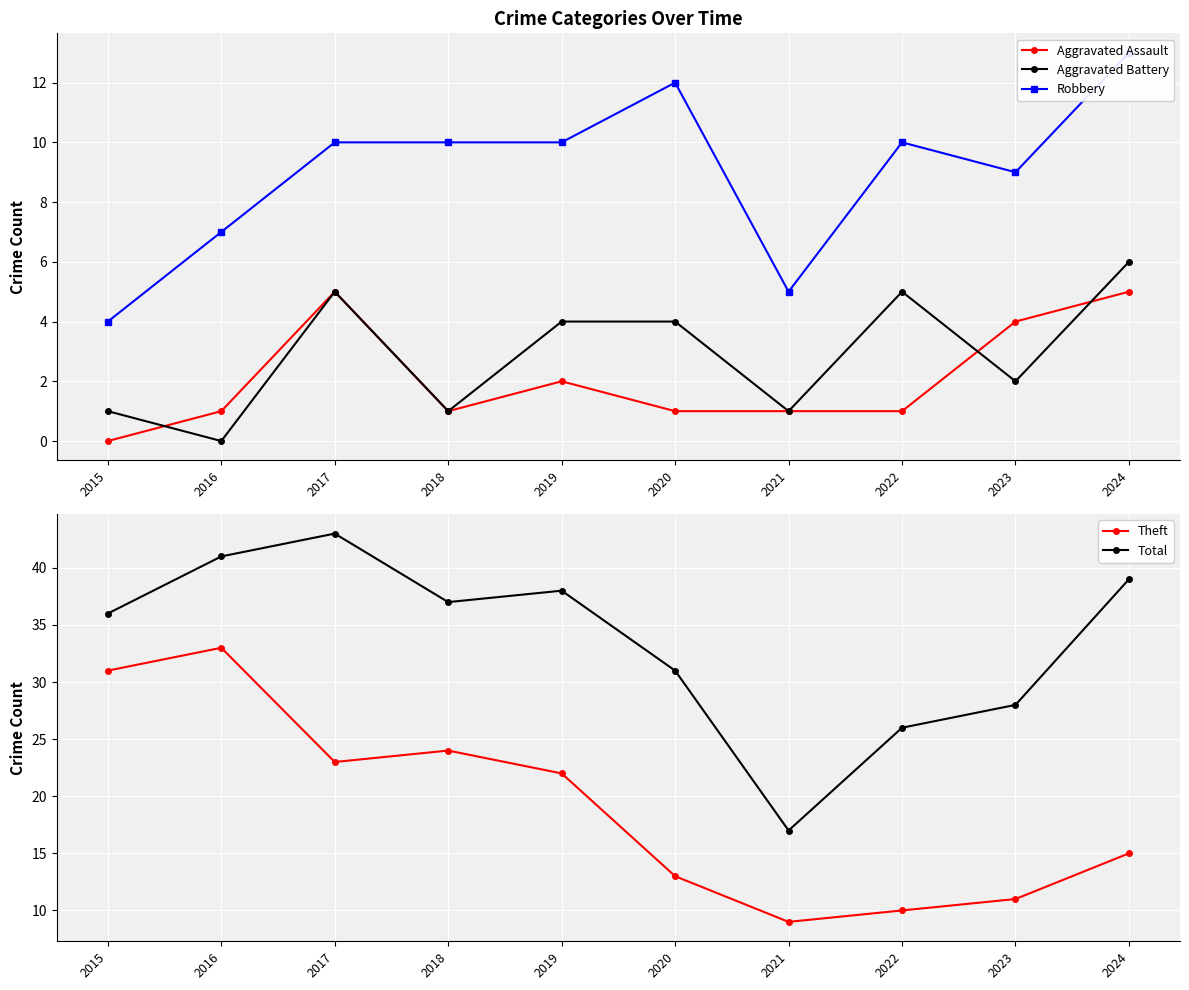

Which category has the lowest value in the Aggravated Assault series?

2015